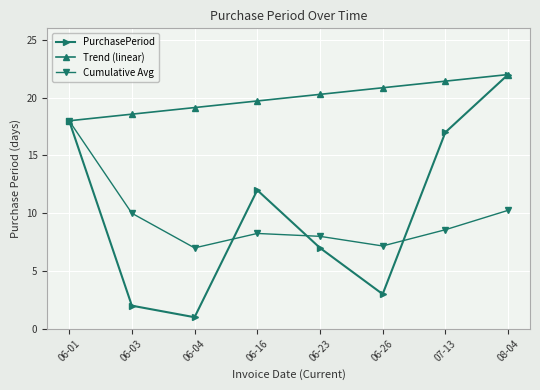

True or false: PurchasePeriod has more than 1 interior local peaks.

False